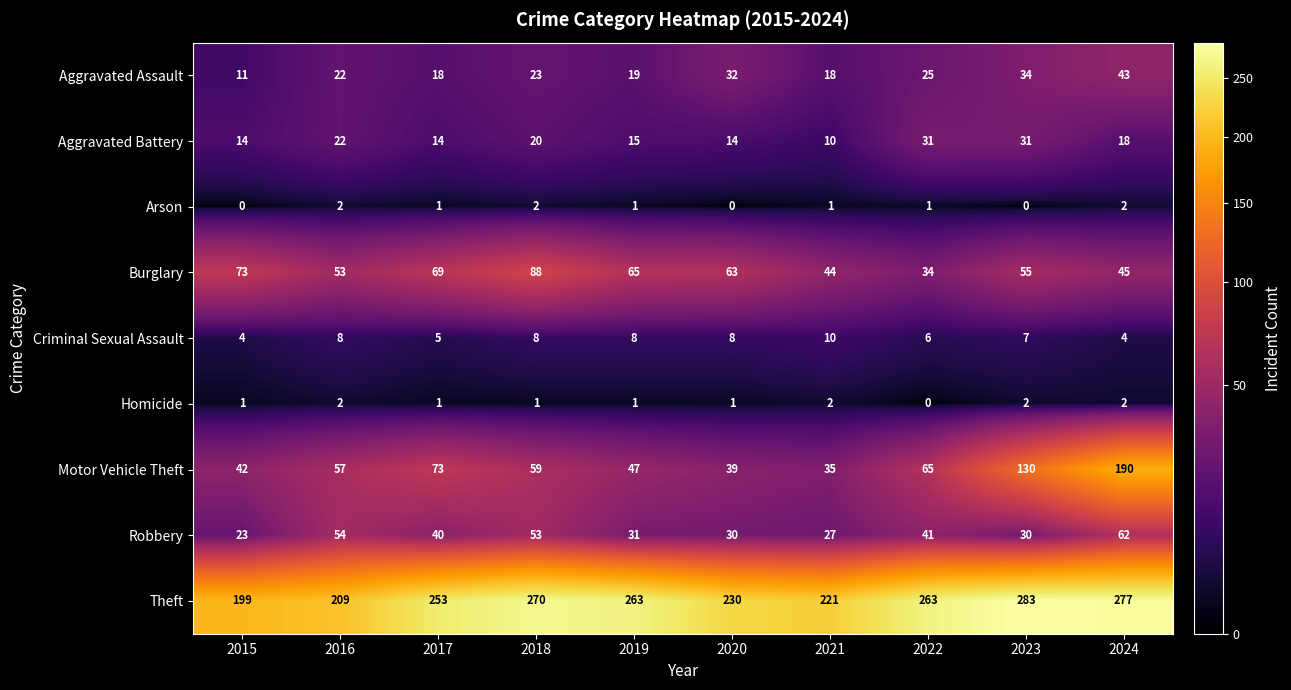

Is it true that Robbery equals 62 at 2024?

True